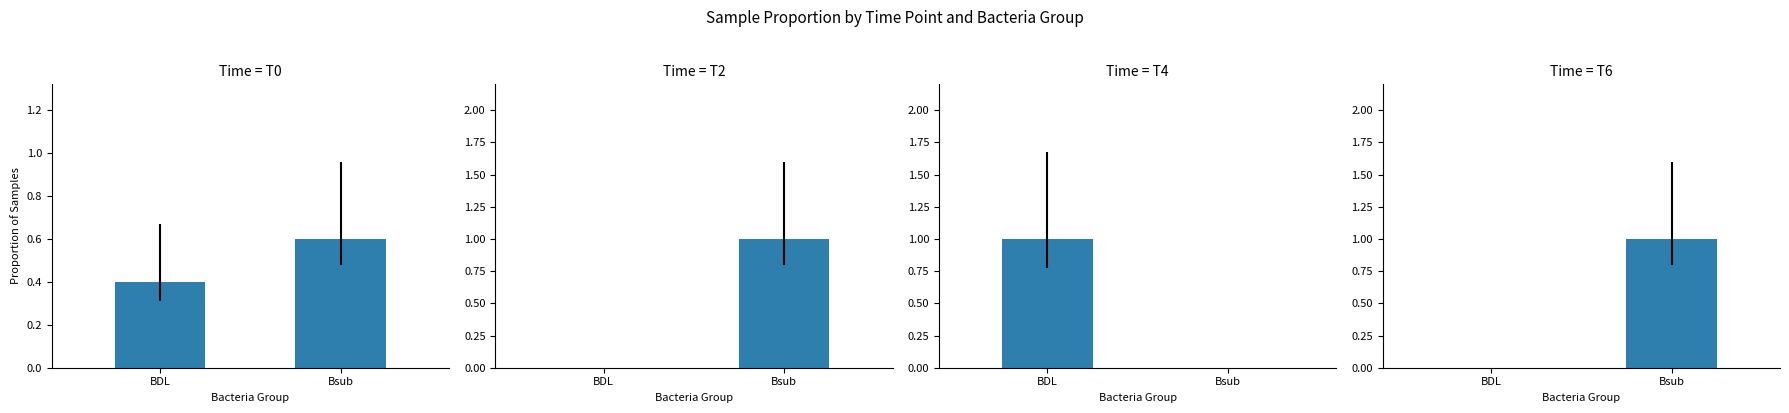

Does the chart contain stacked bars?

No